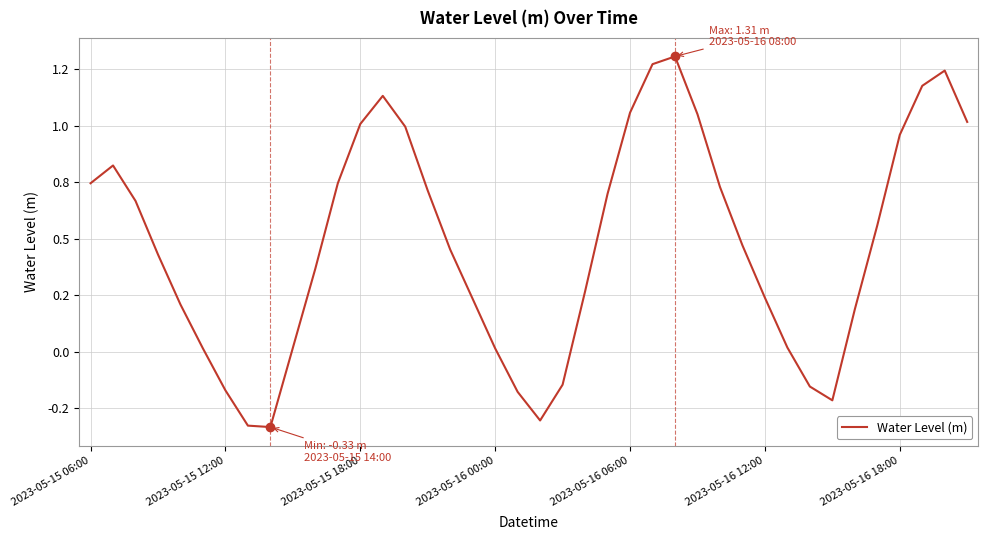

Does the chart display data point markers on the line(s)?

No